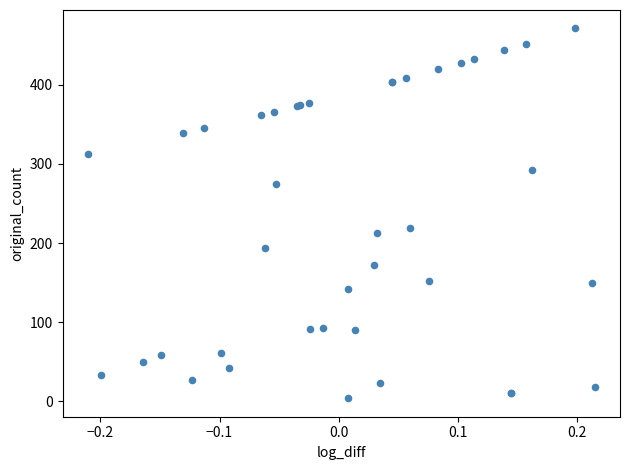

What Y value in the scatter plot is closest to 237?

219